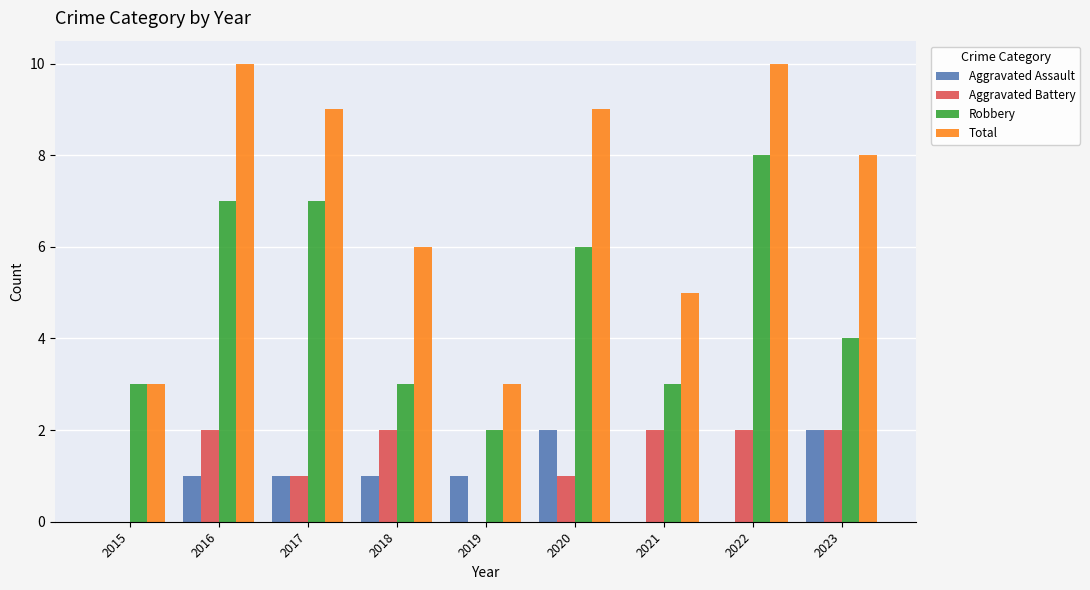

Which series has the largest total across all categories?

Total